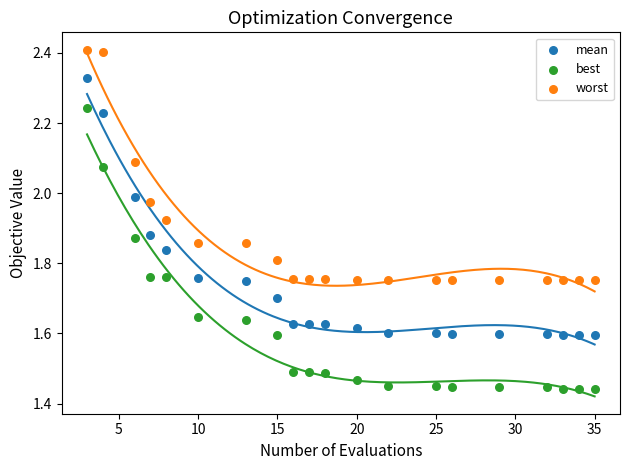

What is the X range (max minus min) for the scatter plot?

32.0